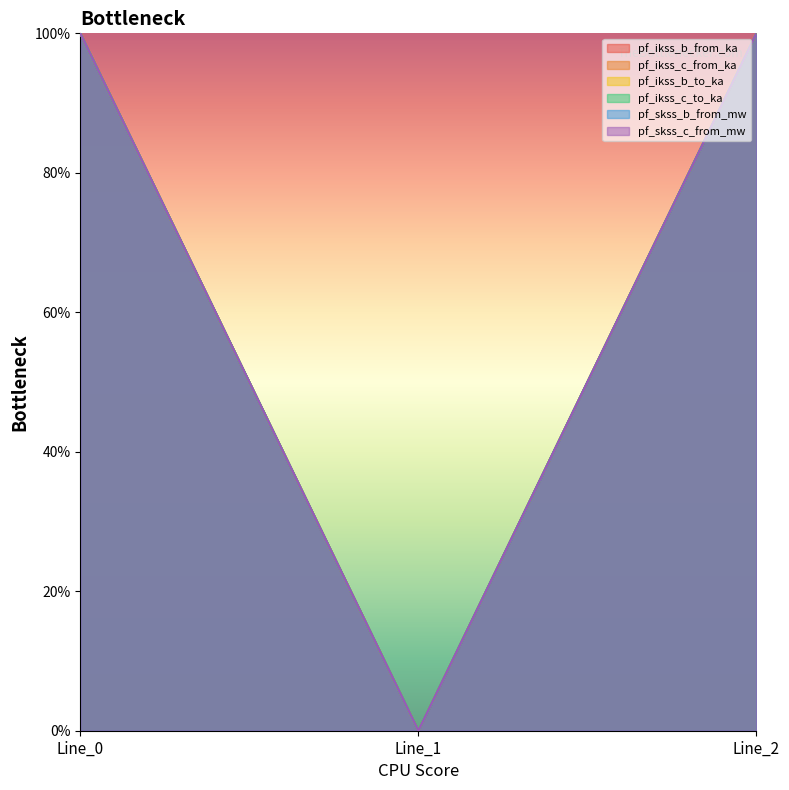

Between Line_0 and Line_2, which series saw the biggest shift?

pf_skss_b_from_mw